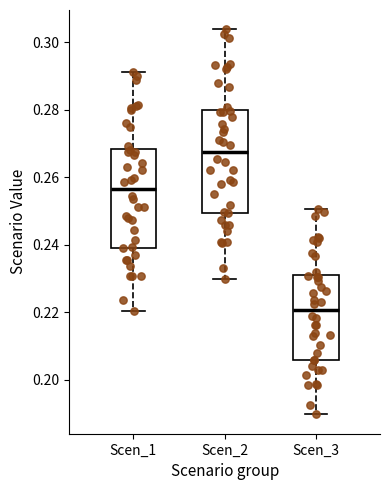

Reading left to right, read every box against the y-axis: the position of its median line, the range the box covers, and the ends of its whiskers. The values are not printed on the chart, so give them approximately, as read against the axis.

Scen_1: median 0.256, box 0.240 to 0.268, whiskers 0.220 to 0.292
Scen_2: median 0.268, box 0.250 to 0.280, whiskers 0.230 to 0.304
Scen_3: median 0.220, box 0.206 to 0.230, whiskers 0.190 to 0.250